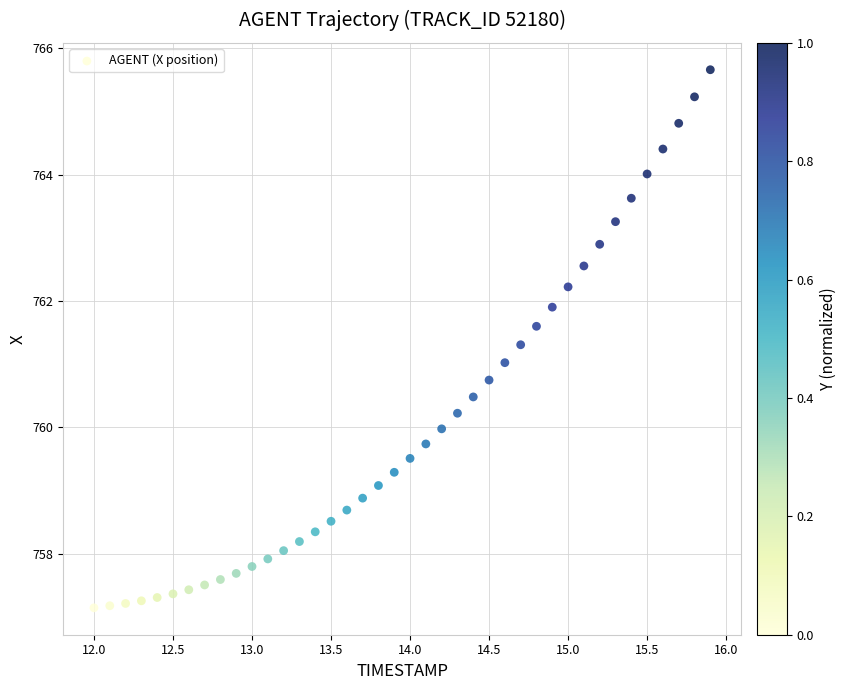

What is the range of X values (max minus min)?

3.9